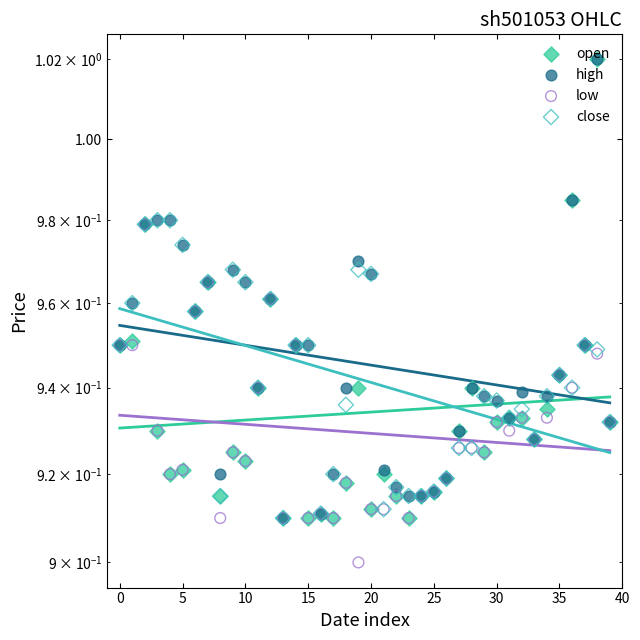

Is the value of close at 10 greater than the value of high at 25?

Yes